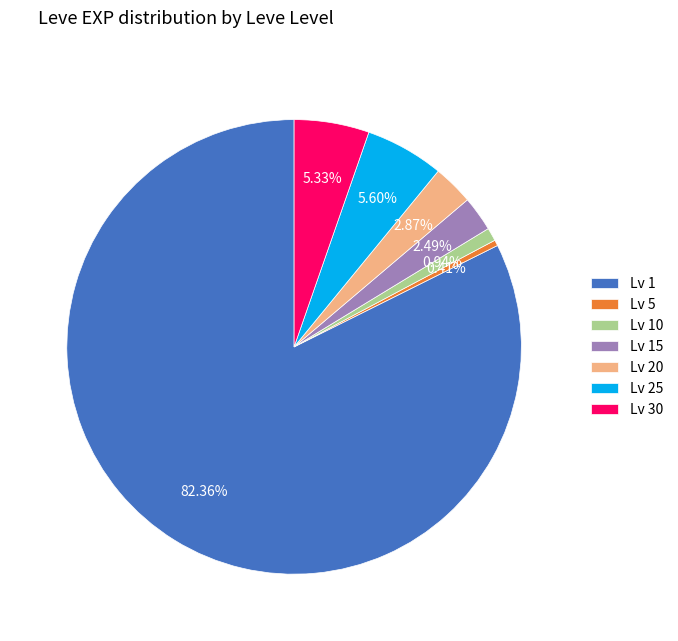

Which has a higher value, Lv 10 or Lv 1?

Lv 1